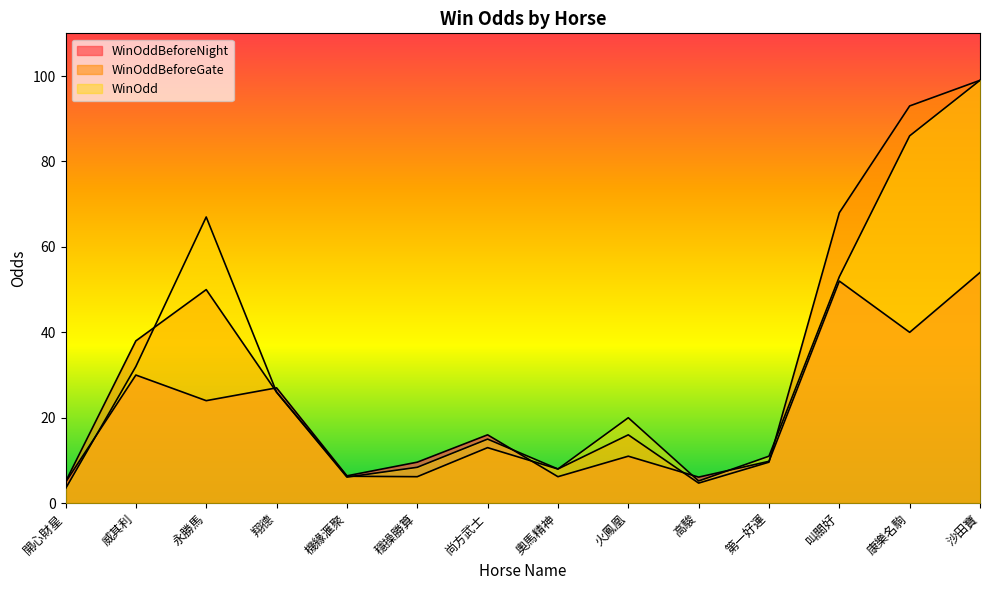

At 尚方武士, list the series in order from largest to smallest.

WinOddBeforeNight, WinOdd, WinOddBeforeGate